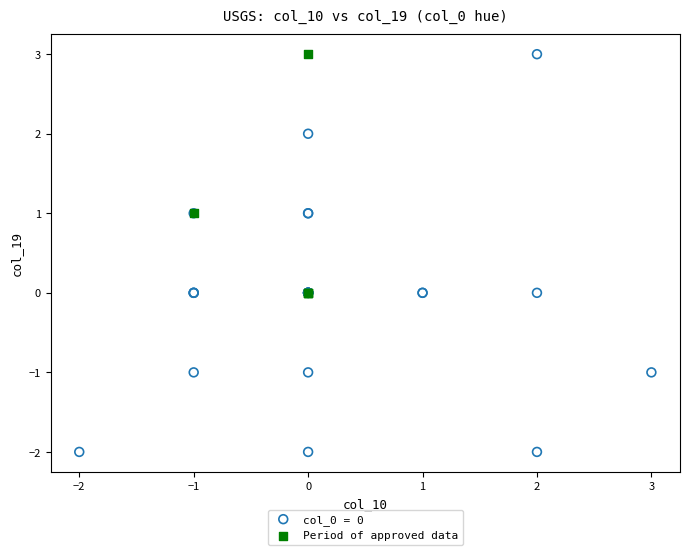

Which series reaches the minimum Y coordinate?

col_0 = 0